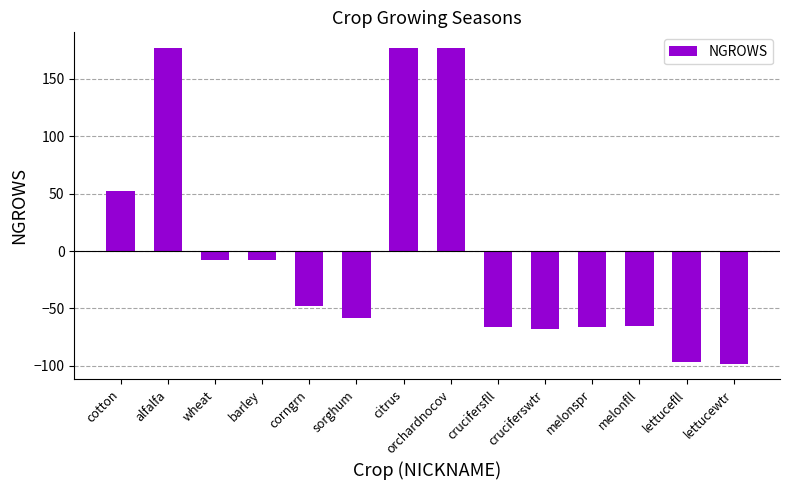

What is the difference between the second highest and minimum values?

275.0